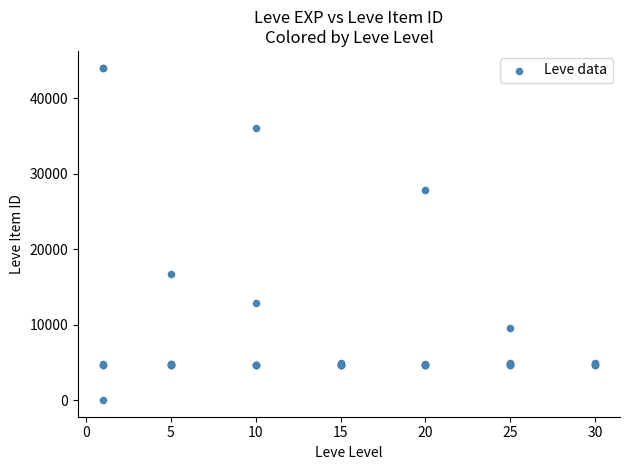

What Y value in the scatter plot is closest to 22050?

16734